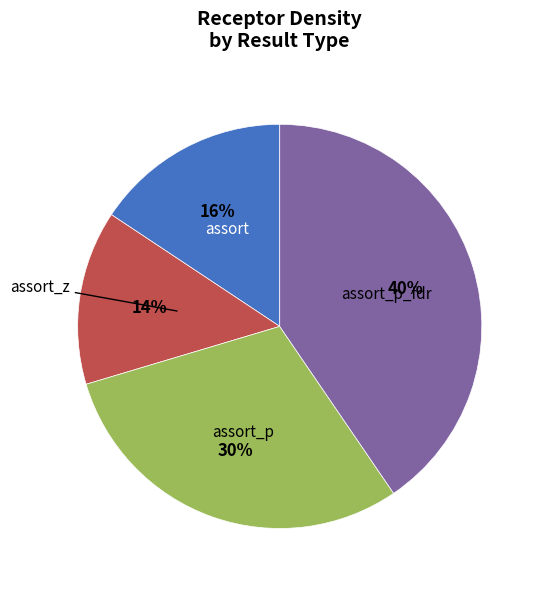

Does assort_z represent more than half of the total?

No